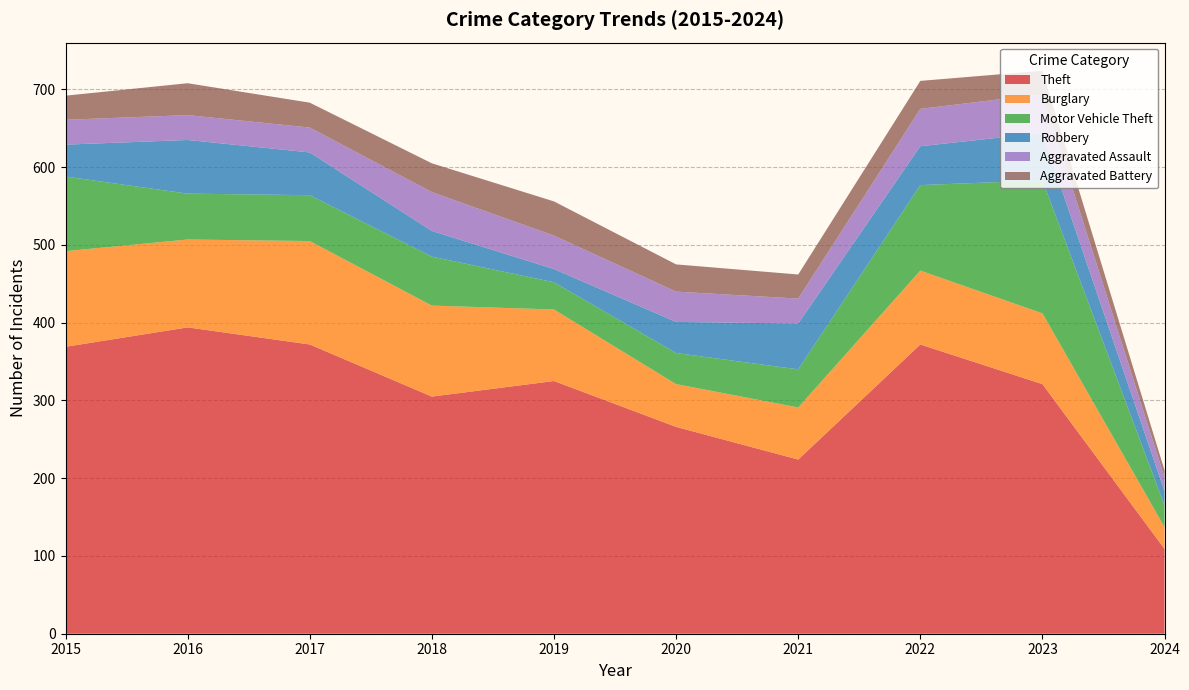

Reading left to right, extract all data points from this chart.

Theft: 2015=369	2016=394	2017=372	2018=305	2019=325	2020=266	2021=224	2022=372	2023=321	2024=109
Burglary: 2015=123	2016=113	2017=133	2018=117	2019=92	2020=55	2021=67	2022=95	2023=91	2024=28
Motor Vehicle Theft: 2015=96	2016=59	2017=59	2018=63	2019=35	2020=40	2021=49	2022=110	2023=171	2024=28
Robbery: 2015=41	2016=69	2017=55	2018=33	2019=17	2020=40	2021=59	2022=50	2023=61	2024=18
Aggravated Assault: 2015=32	2016=32	2017=32	2018=50	2019=43	2020=39	2021=32	2022=48	2023=50	2024=18
Aggravated Battery: 2015=31	2016=41	2017=32	2018=37	2019=44	2020=35	2021=31	2022=36	2023=30	2024=9